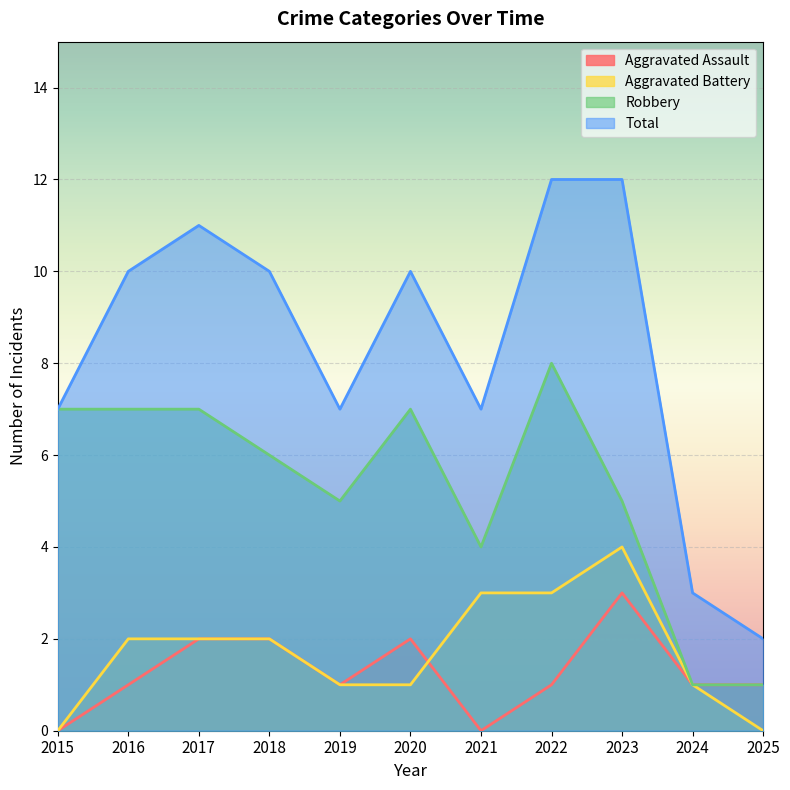

Is it true that Robbery equals 0 at 2024?

False